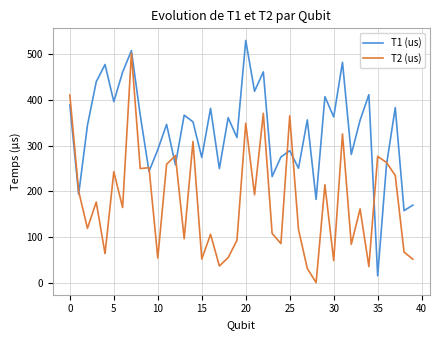

How many series are shown in this chart?

2